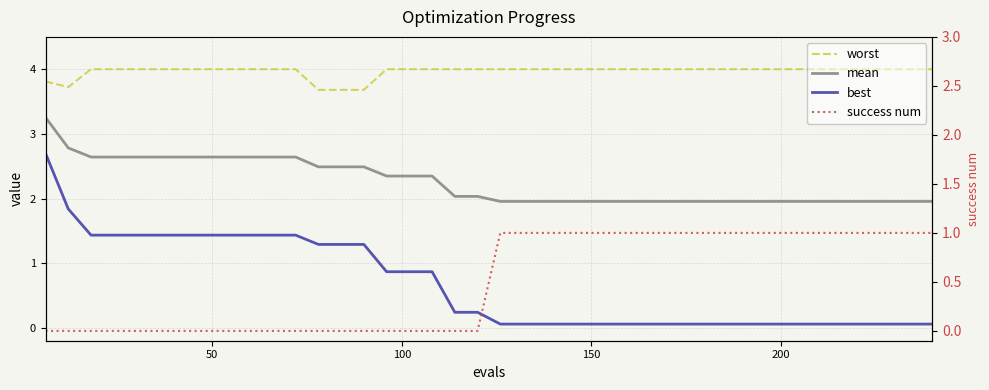

True or false: worst has a value of 4.0 at 150.

True